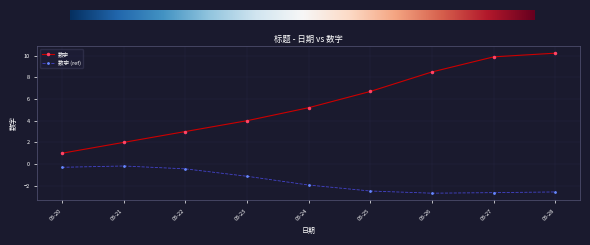

What is the difference between the highest and lowest values at 03-25?

9.2